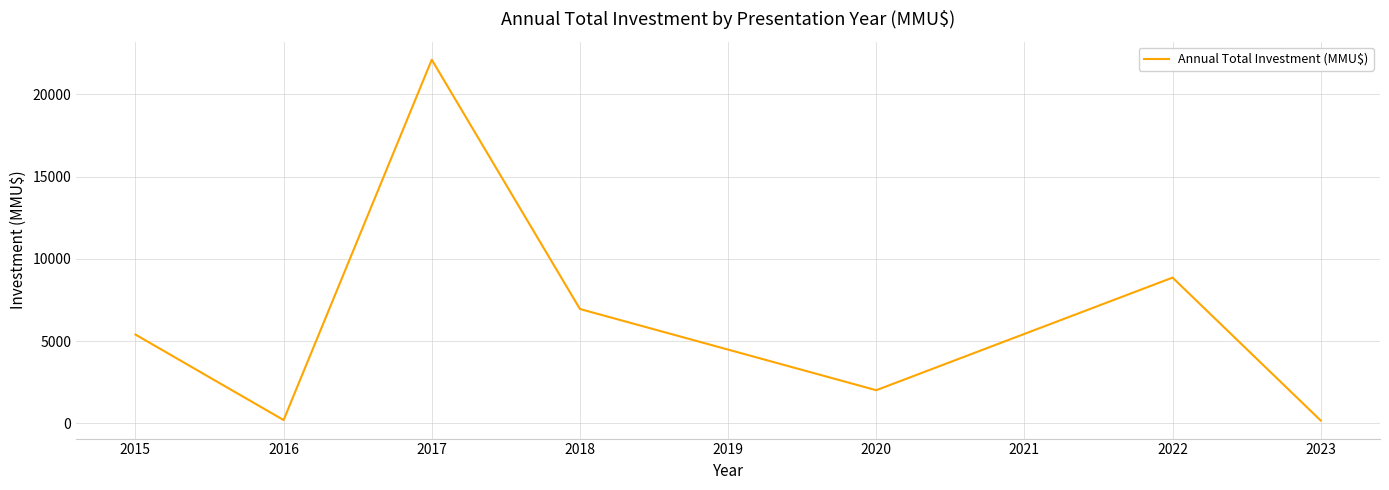

What is the greatest value displayed?

22116